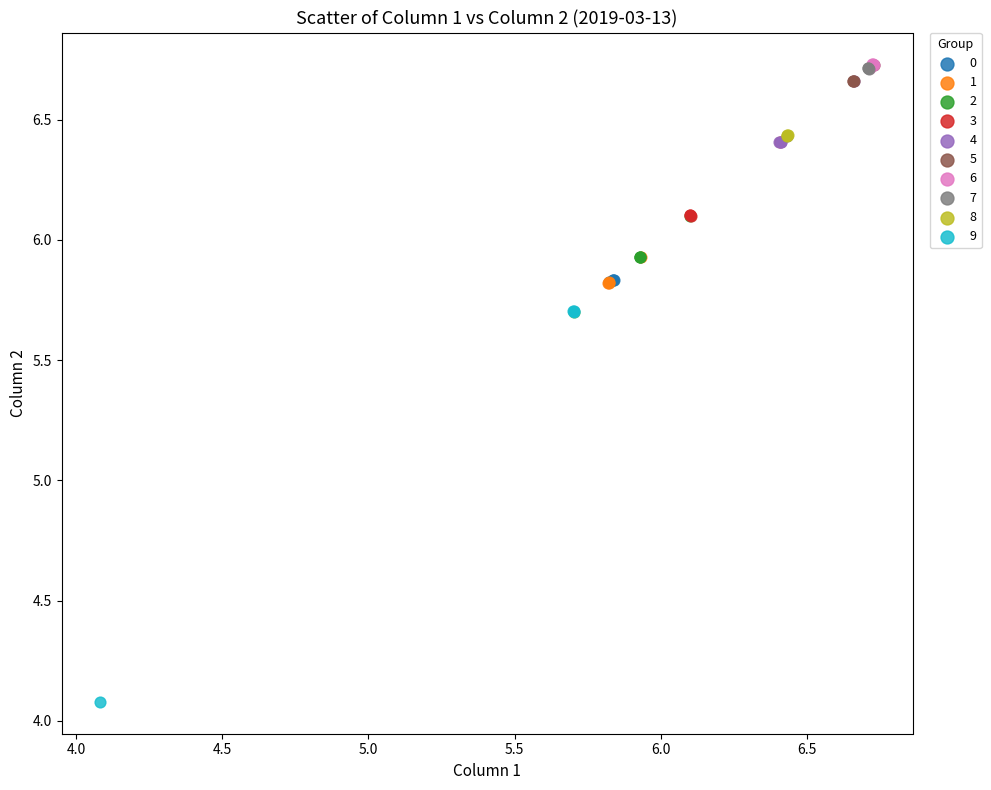

Which series reaches the minimum Y coordinate?

9